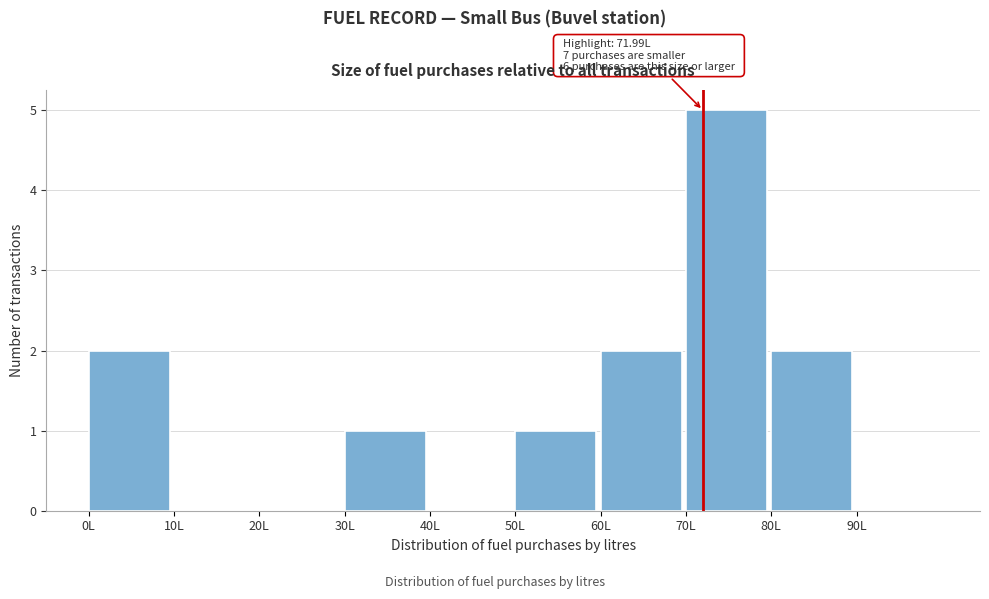

Which range on the x-axis has the tallest bar?

70 to 80